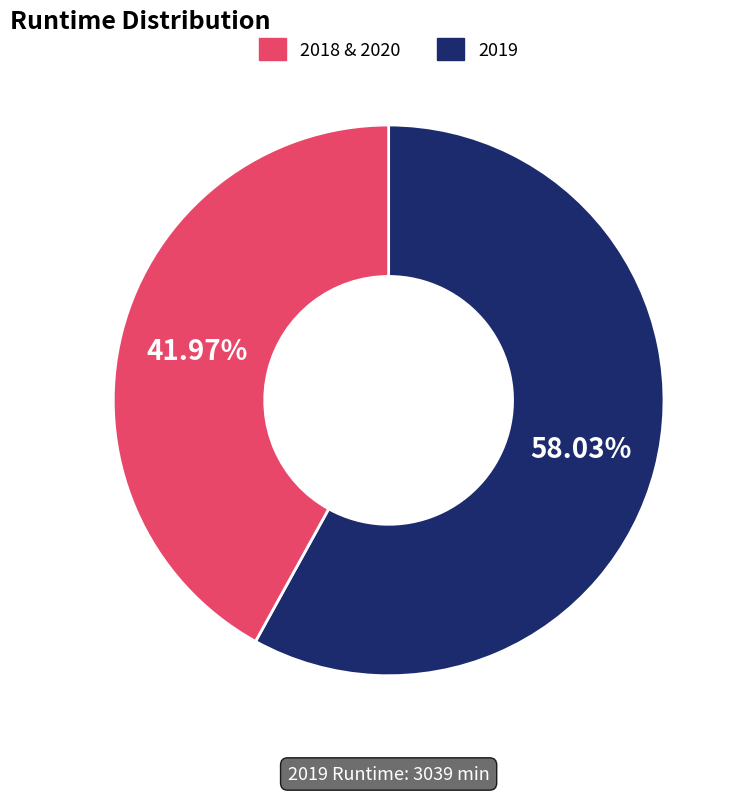

Does any single category account for the majority?

Yes